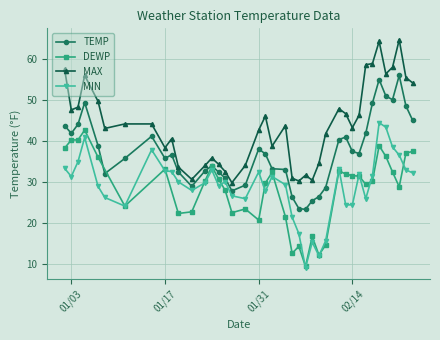

How many values in the MIN series are below 30?

19